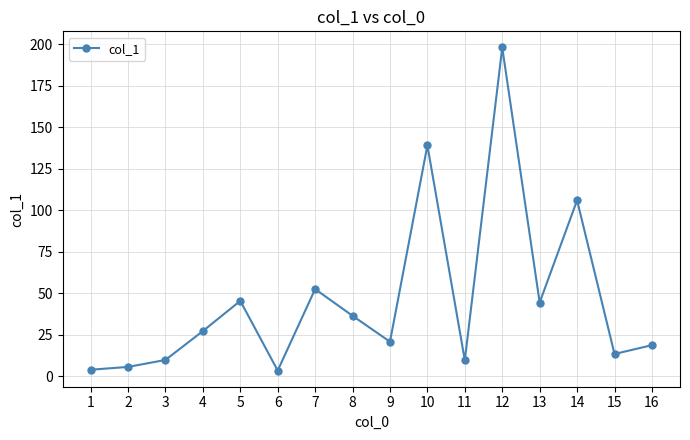

What is the sum of all values?

734.3